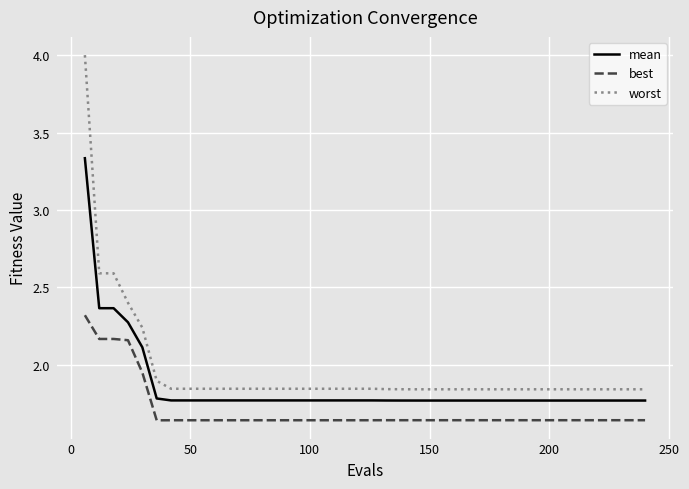

True or false: worst and best intersect in this chart.

False